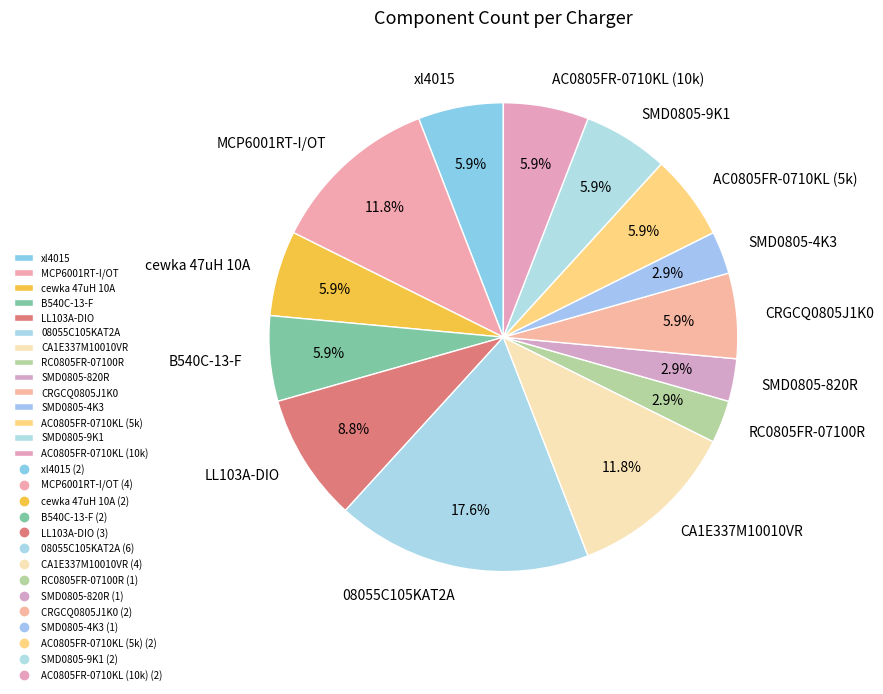

True or false: AC0805FR-0710KL (10k) accounts for 1% of the total.

False